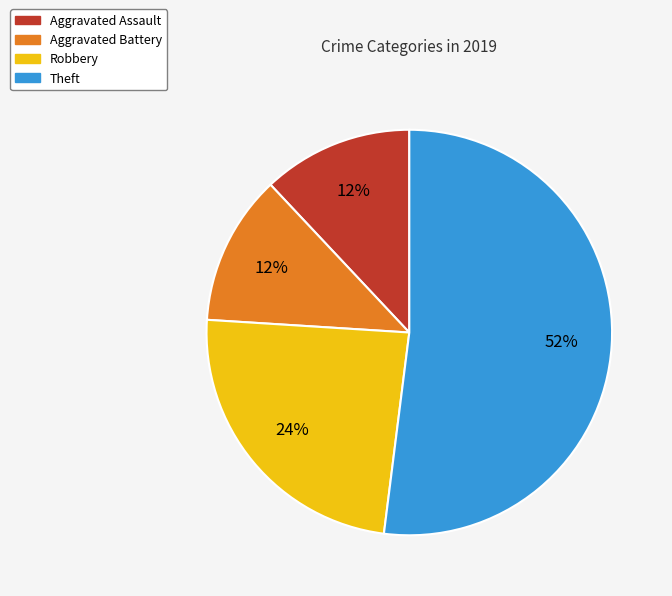

Is there any slice that represents more than half of the pie?

Yes